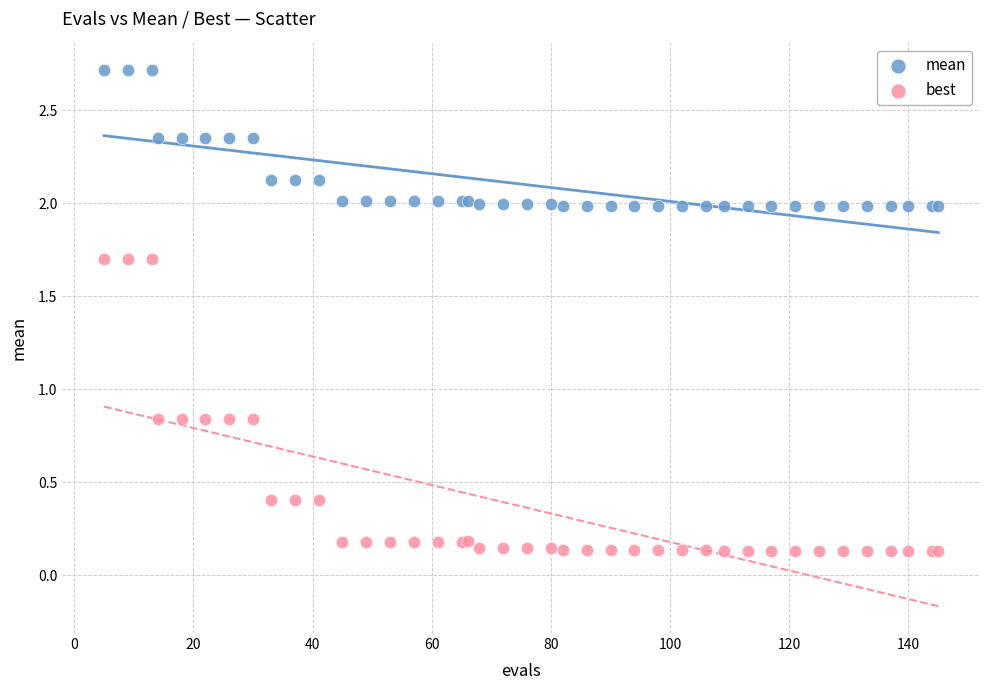

Which series has the widest spread of Y values?

best